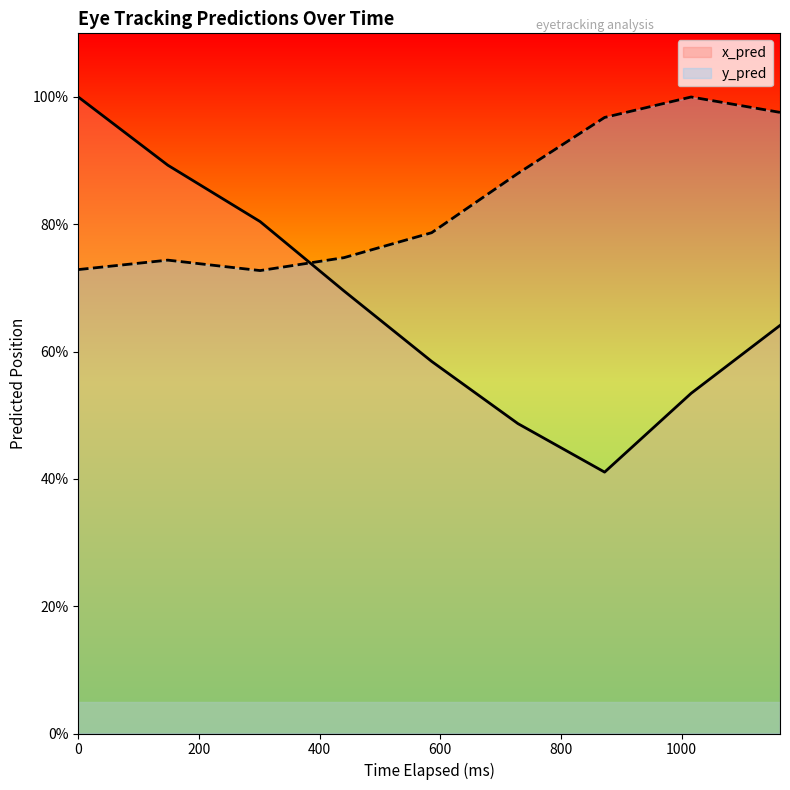

How many times do y_pred and x_pred cross each other?

1